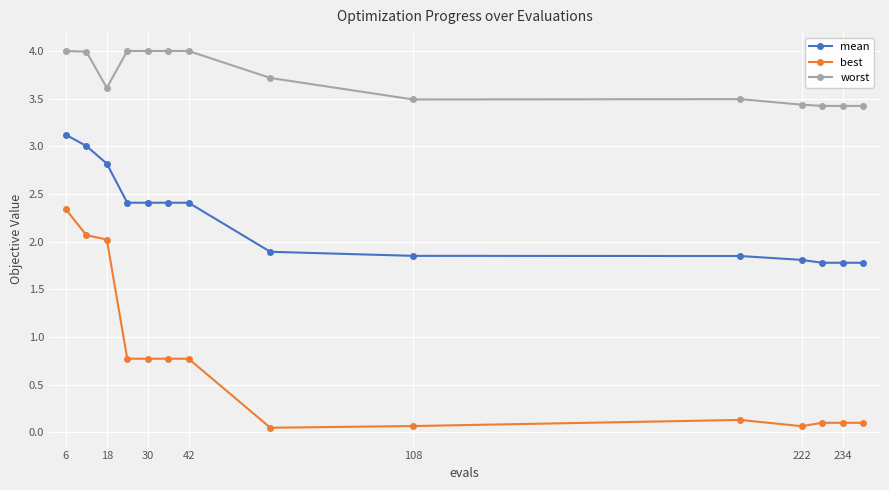

Rank the series by their maximum value, from highest to lowest.

worst, mean, best